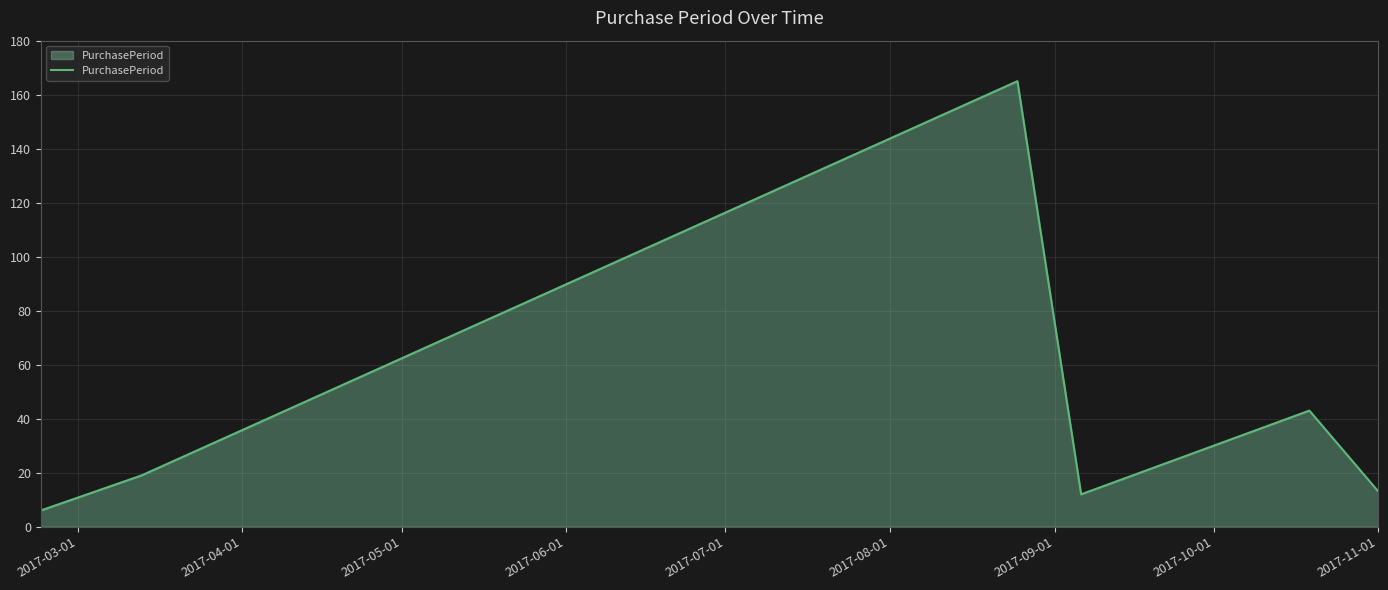

What is the sum of all values?

258